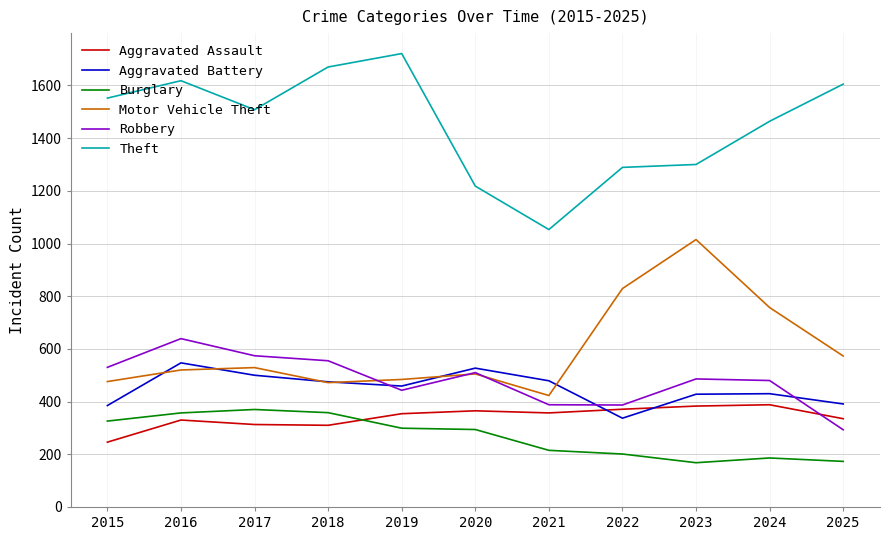

List the series in order of their peak value, highest first.

Theft, Motor Vehicle Theft, Robbery, Aggravated Battery, Aggravated Assault, Burglary